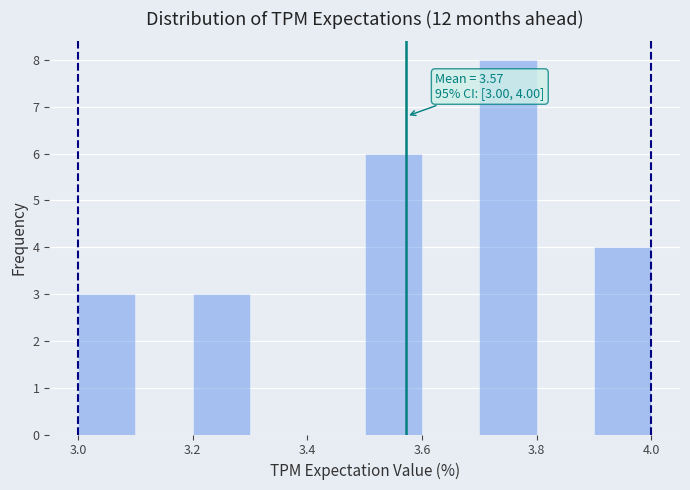

Over which range of the x-axis is the bar tallest?

3.7 to 3.8